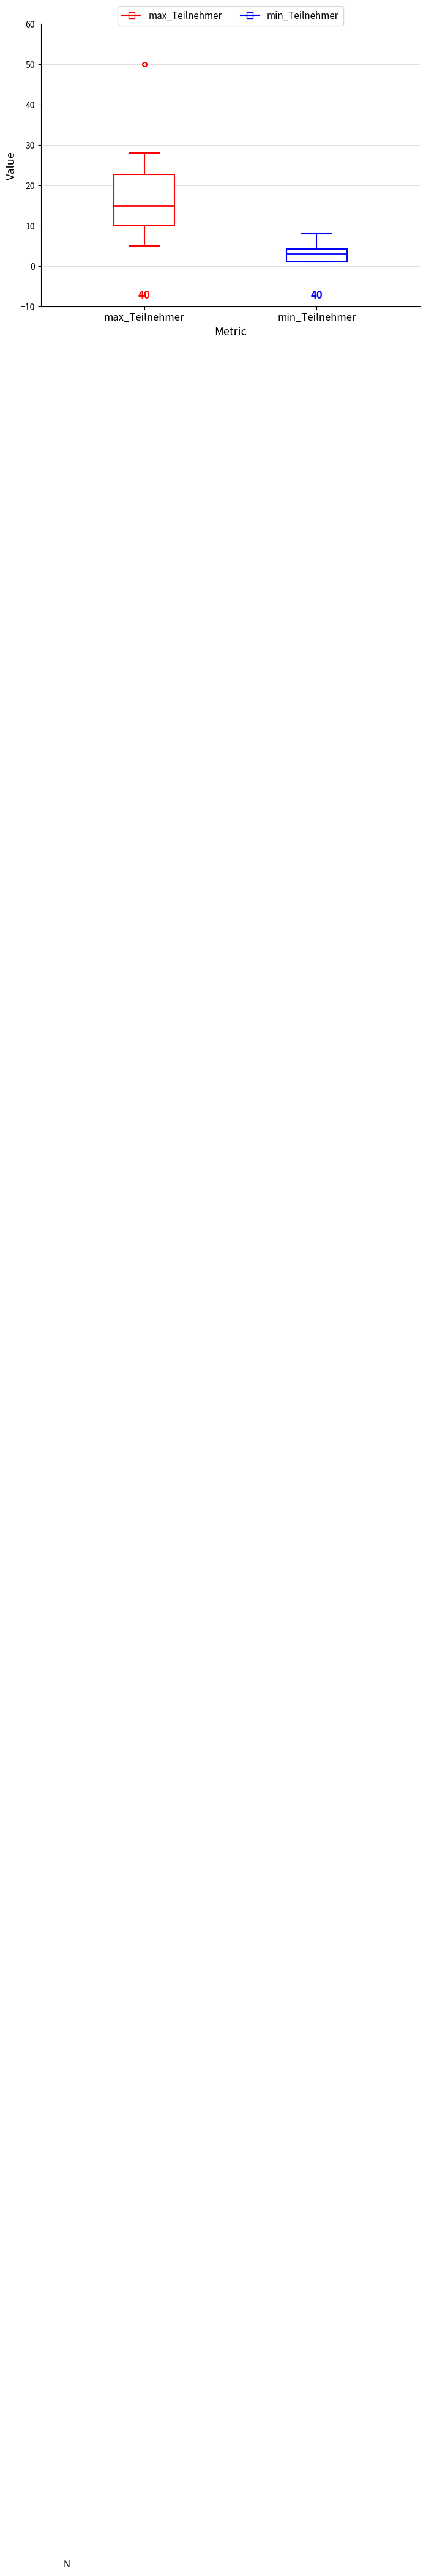

Which box's median line is the highest?

max_Teilnehmer